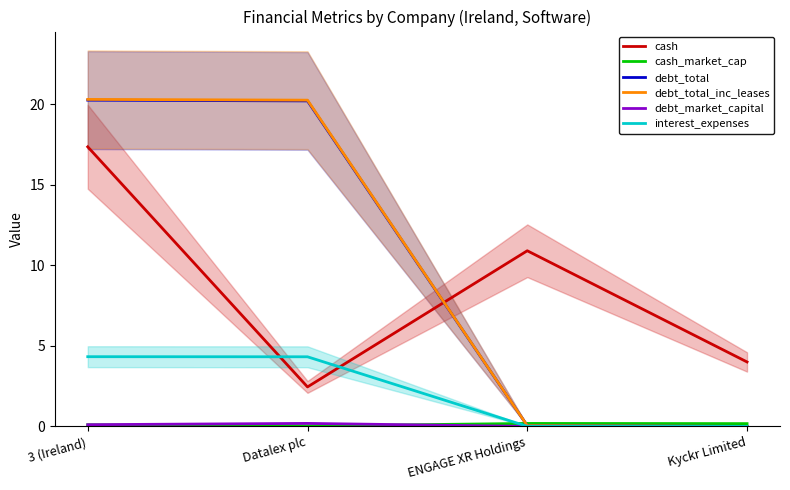

True or false: interest_expenses has a value of 1.3 at Datalex plc.

False